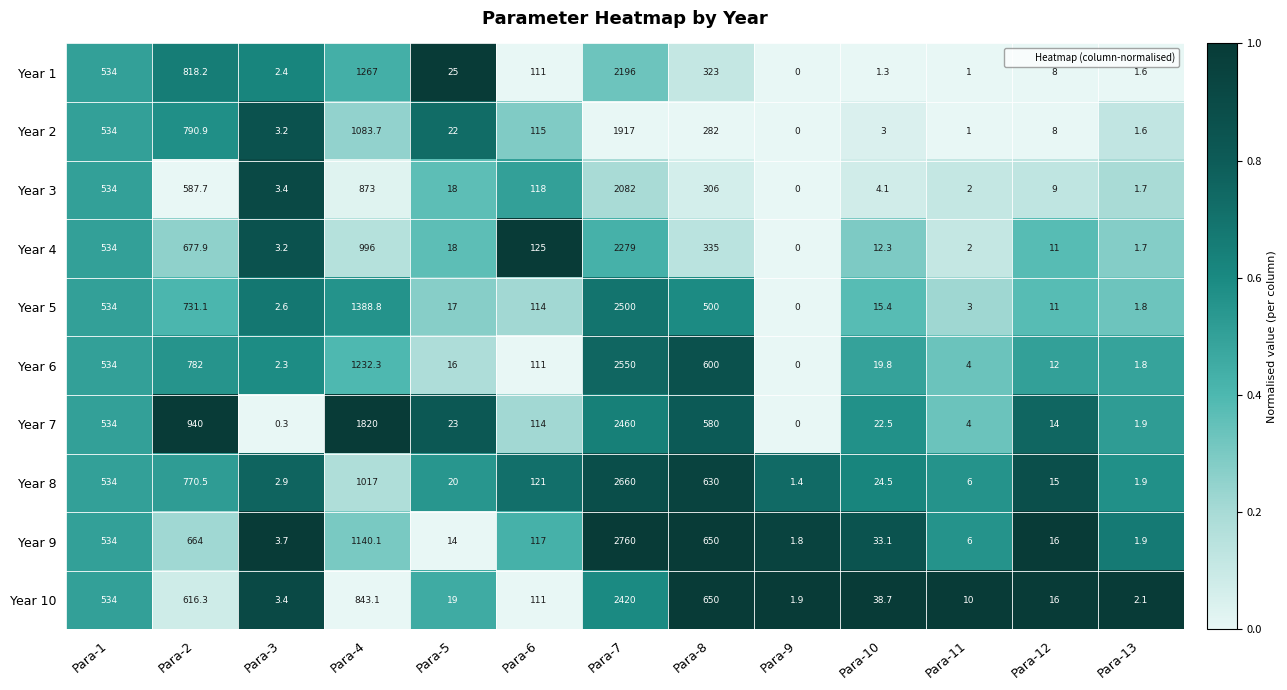

Which series has the widest spread of values?

Year 9